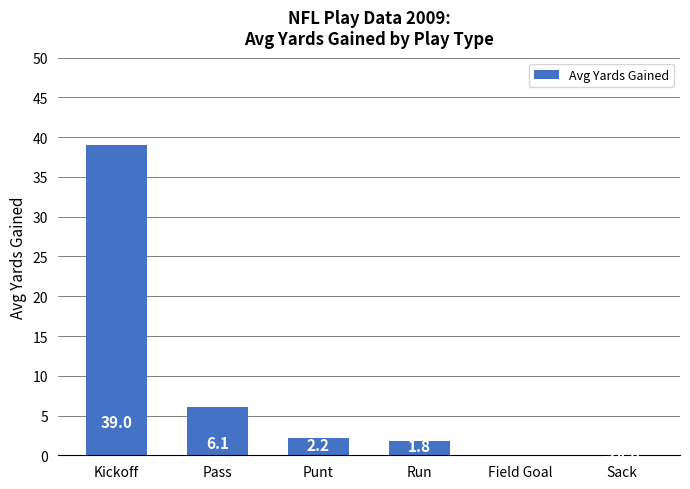

How many distinct data groups are displayed?

1